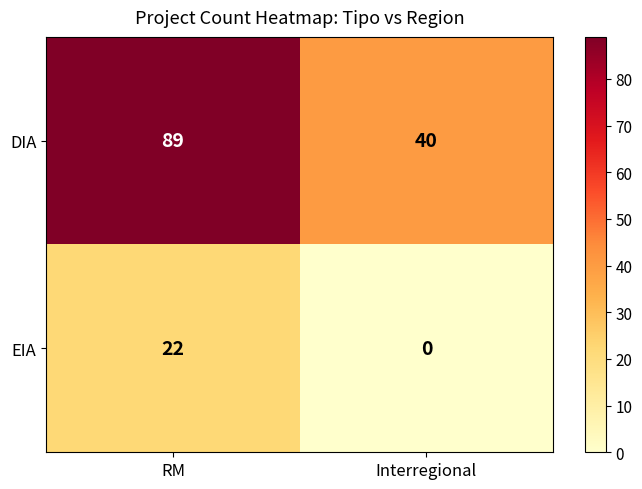

List the series in order of their peak value, highest first.

DIA, EIA